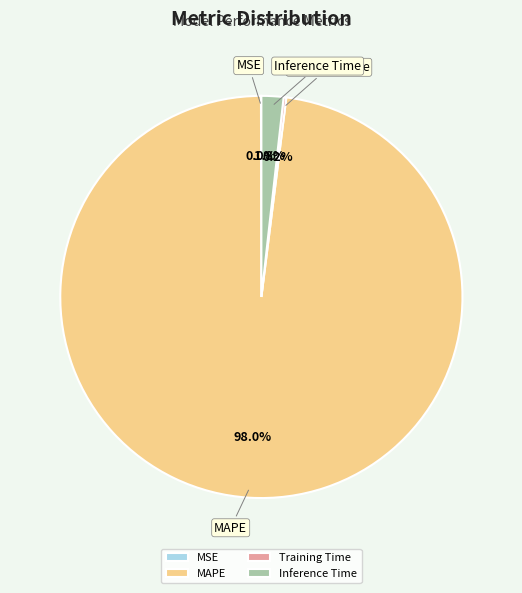

Do Inference Time and MAPE together represent more than half of the pie?

Yes